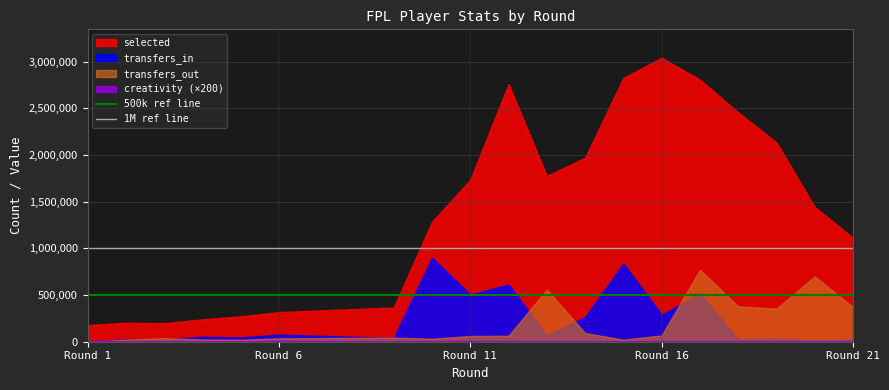

What is the value of the 1M ref line point at the 1st from the left?

1000000